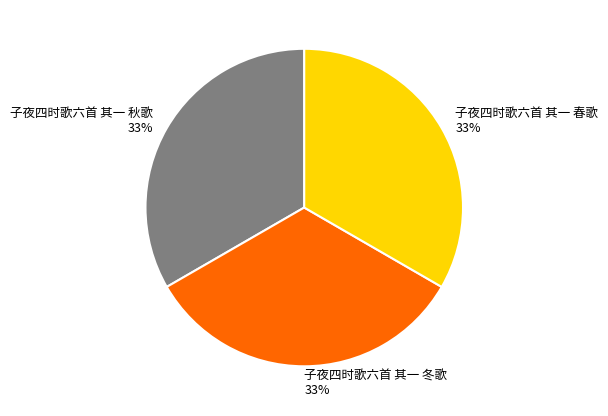

Is it true that 子夜四时歌六首 其一 冬歌 is 33% of the pie?

True